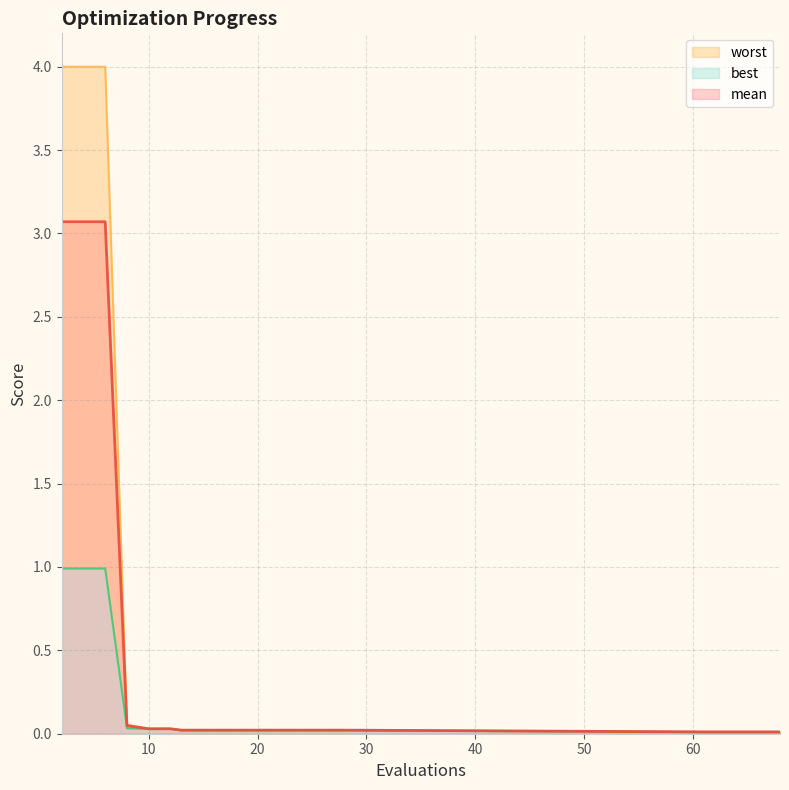

True or false: mean and worst intersect in this chart.

False